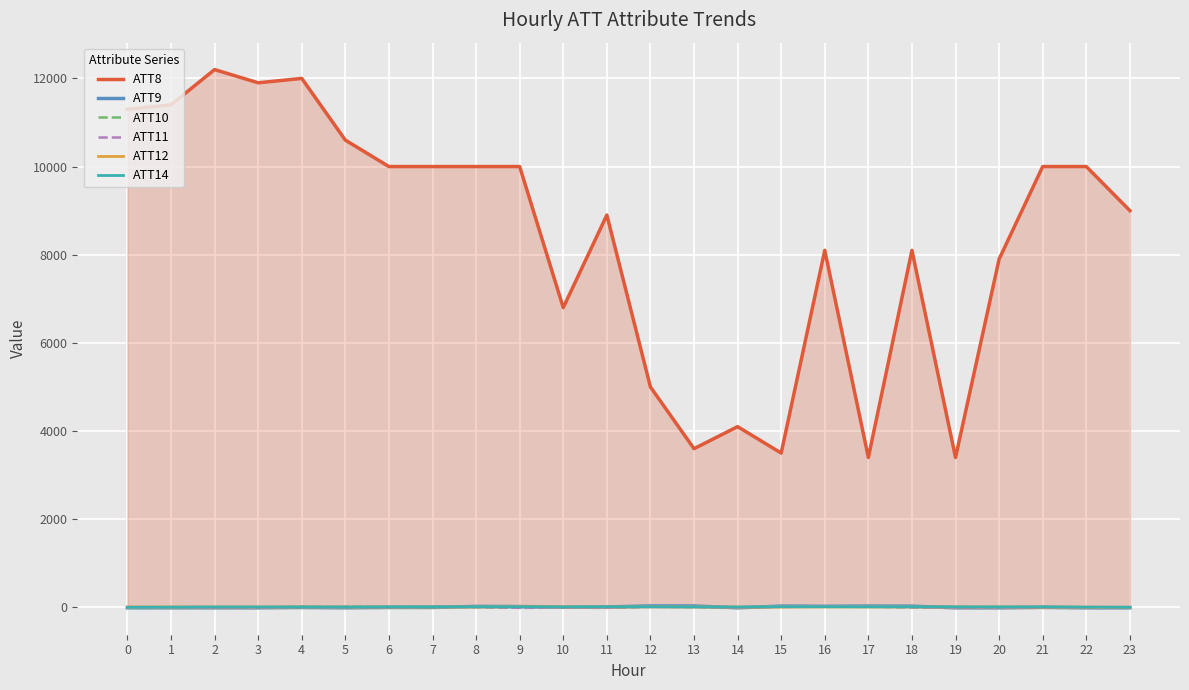

The ATT9 series shows 22.2 at 8. True or false?

True